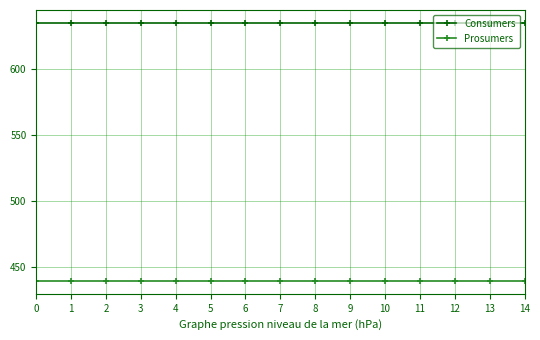

Rank the series by their maximum value, from highest to lowest.

Consumers, Prosumers